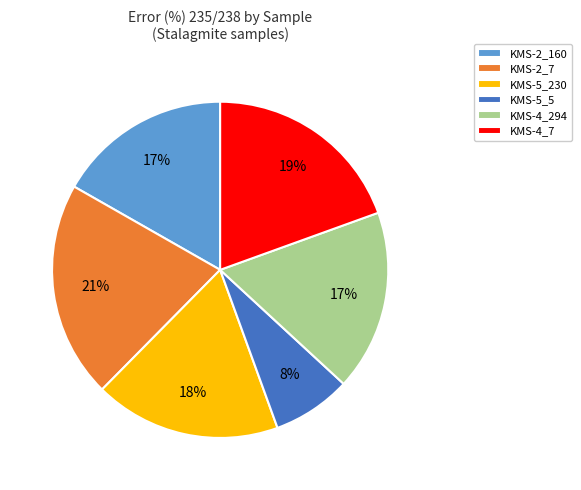

Is there a majority slice in this chart?

No